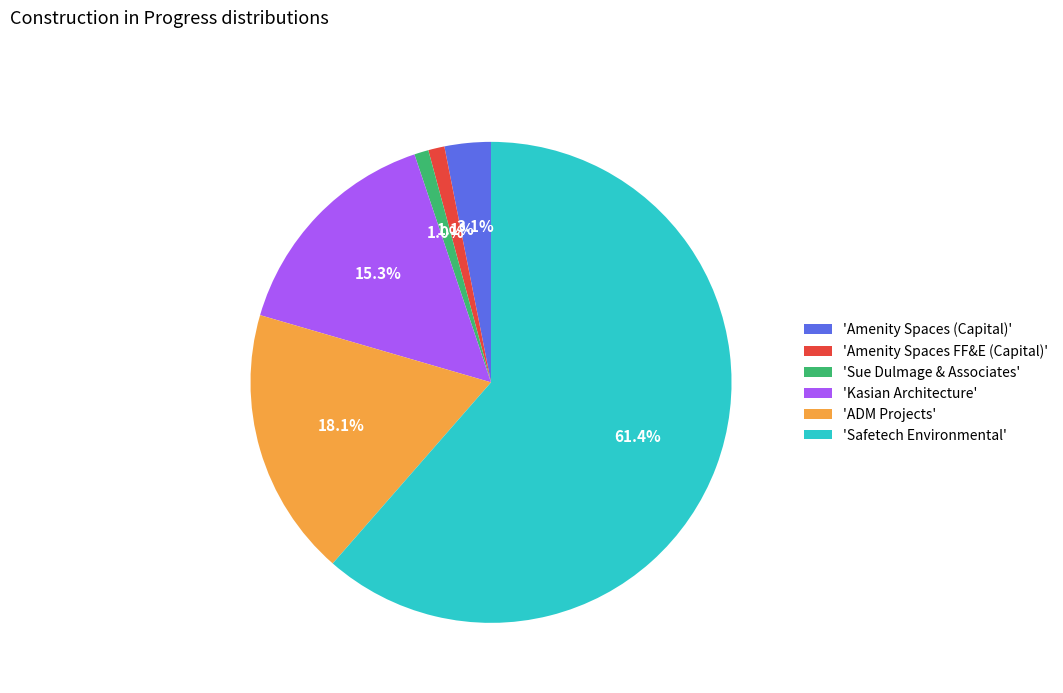

Which slice represents more than half of the pie?

'Safetech Environmental'